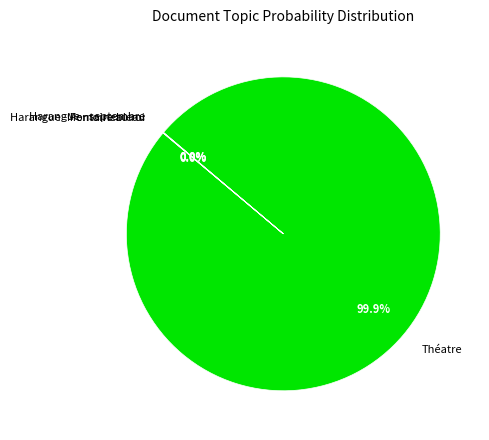

Which category has the biggest portion of the pie?

Théatre